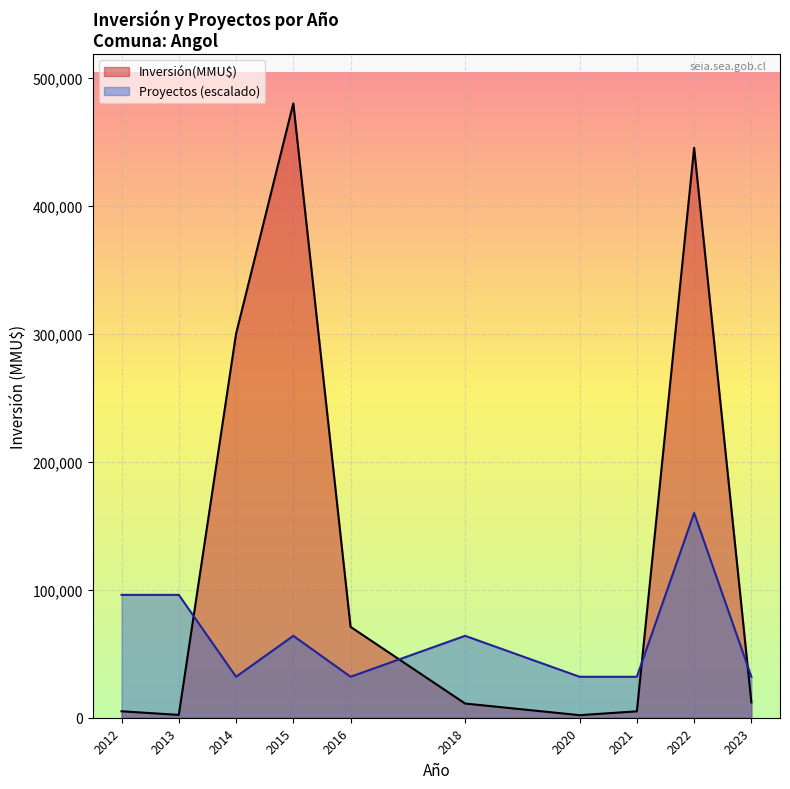

What are all the series names shown in the legend?

Inversión(MMU$), Proyectos (escalado)